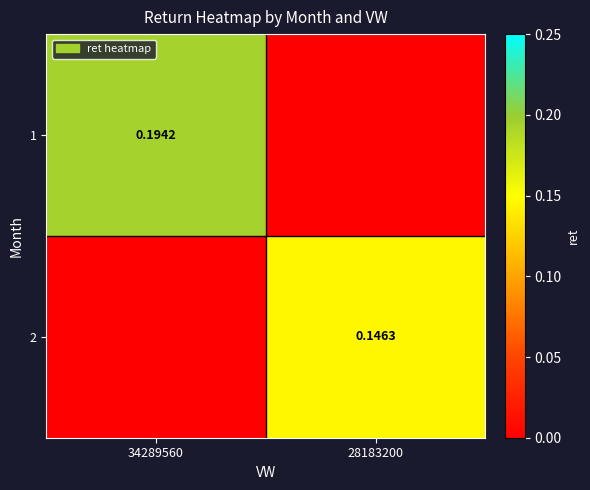

Is the value of 1 at 34289560 greater than the value of 2 at 28183200?

Yes